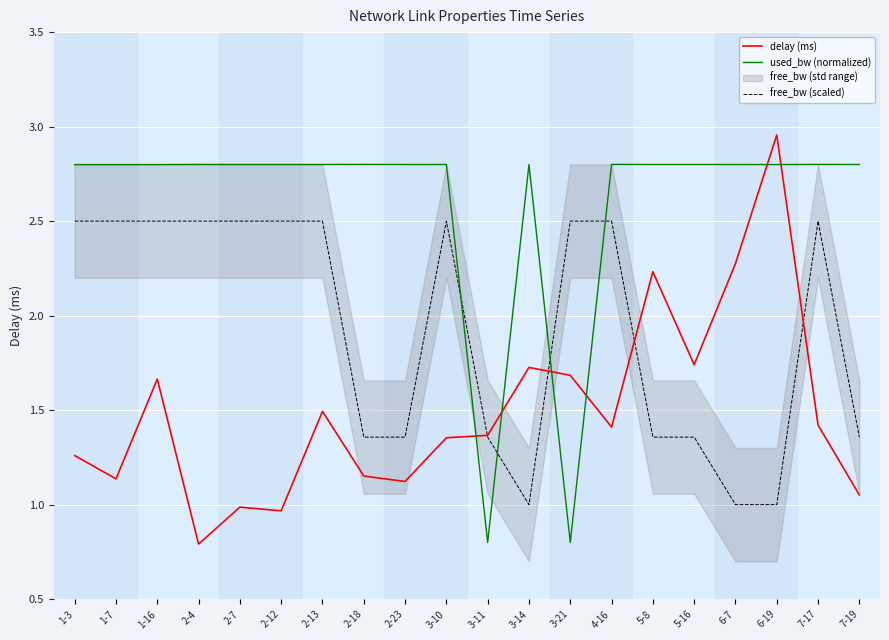

Is this an area chart (filled region under the line)?

No